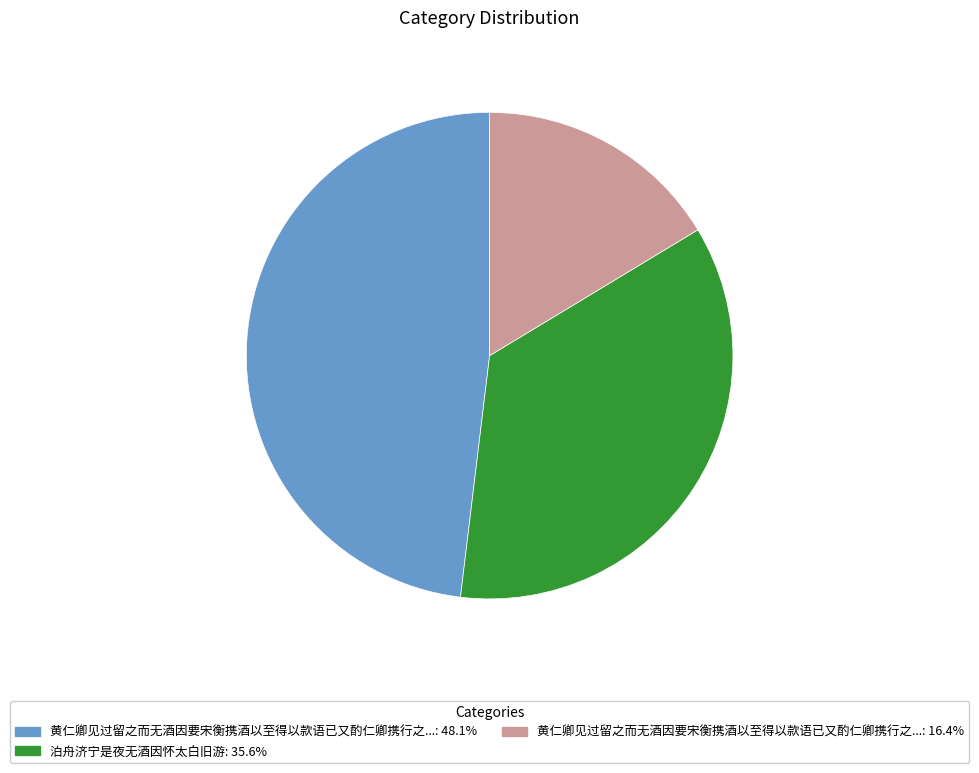

Is there any slice that represents more than half of the pie?

No